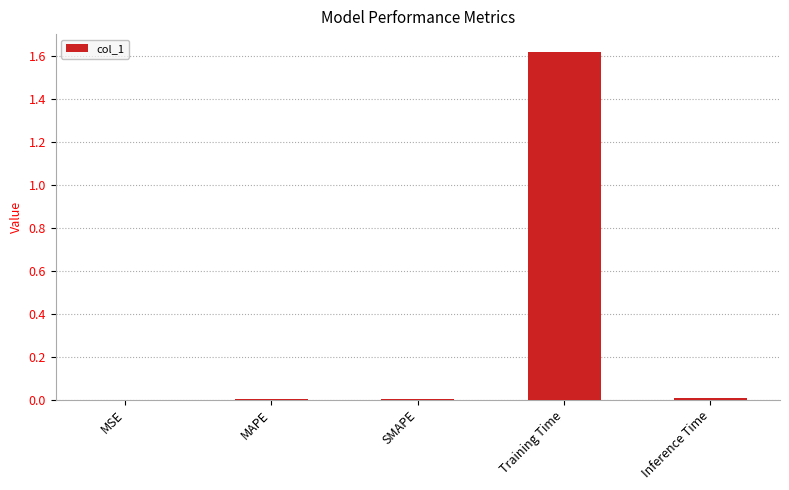

Between MAPE and Training Time, which is larger?

Training Time